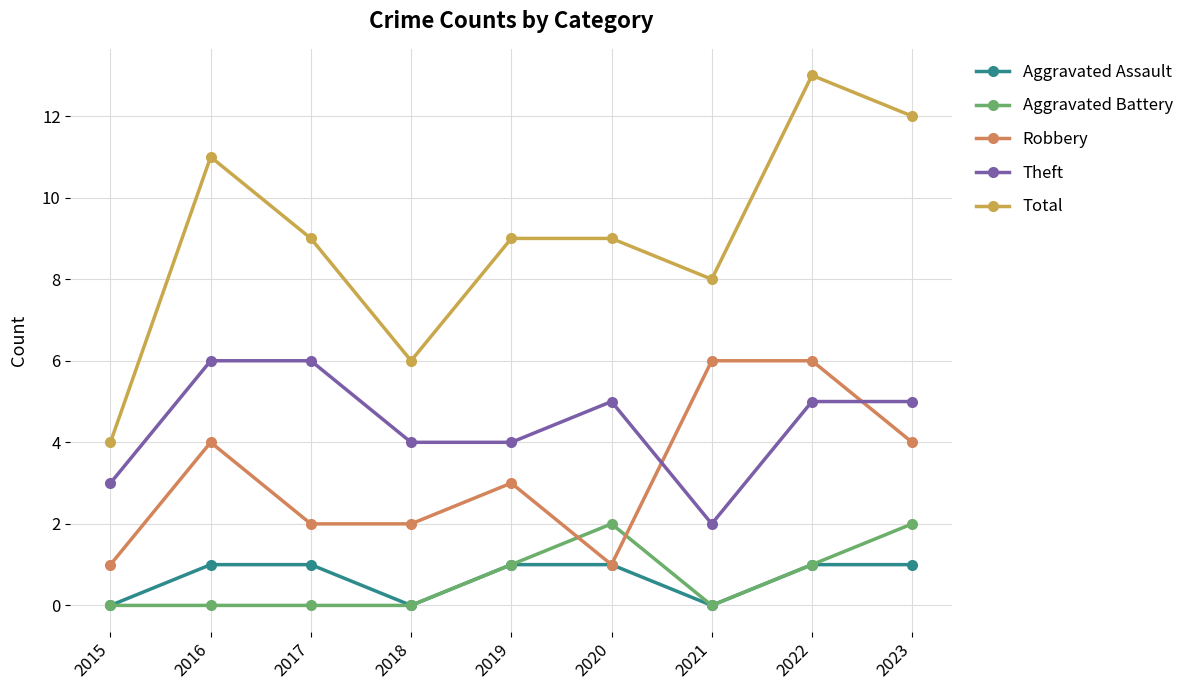

Which label corresponds to the largest value in the chart?

2022